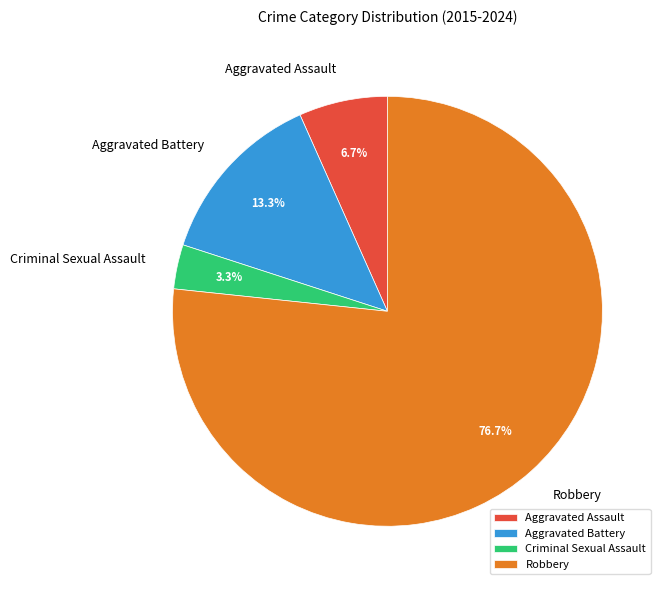

How many slices are in this pie chart?

4